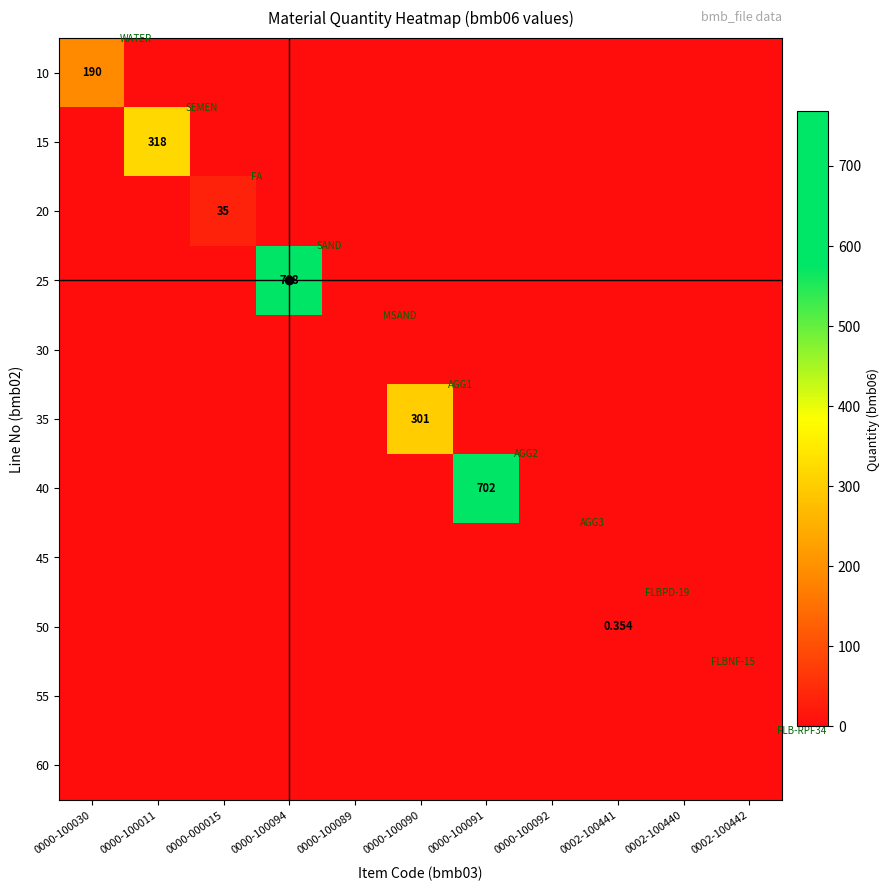

At how many categories does at least one series exceed 737?

1